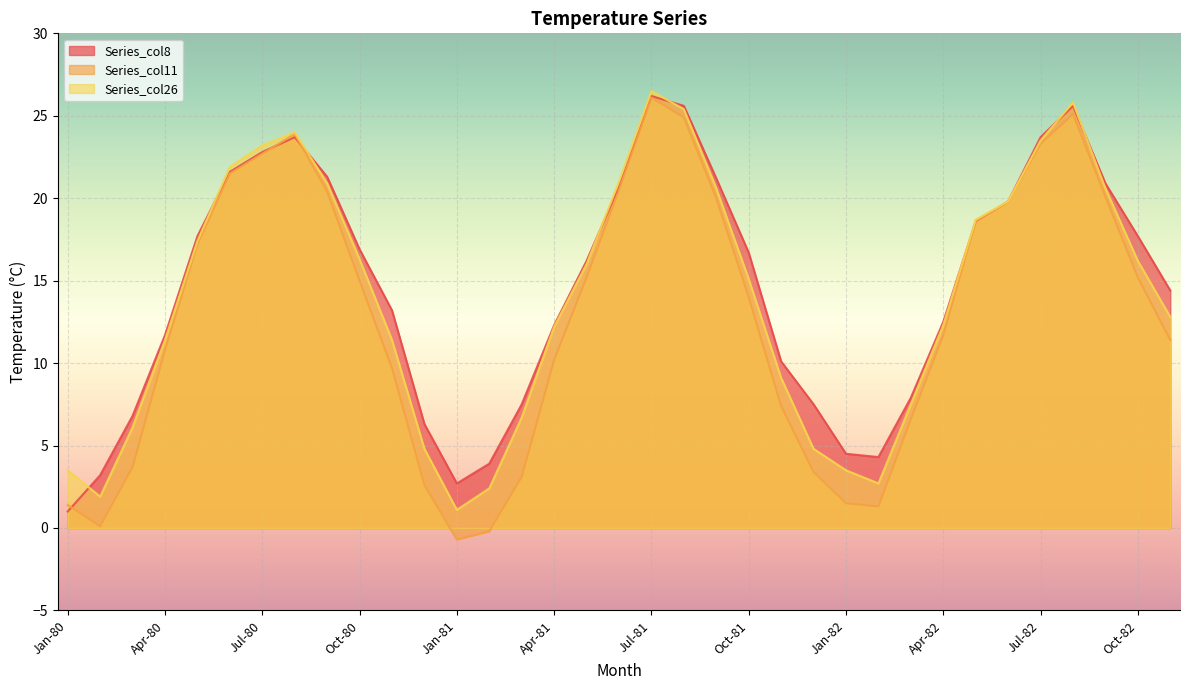

How many lines are shown in the chart?

3